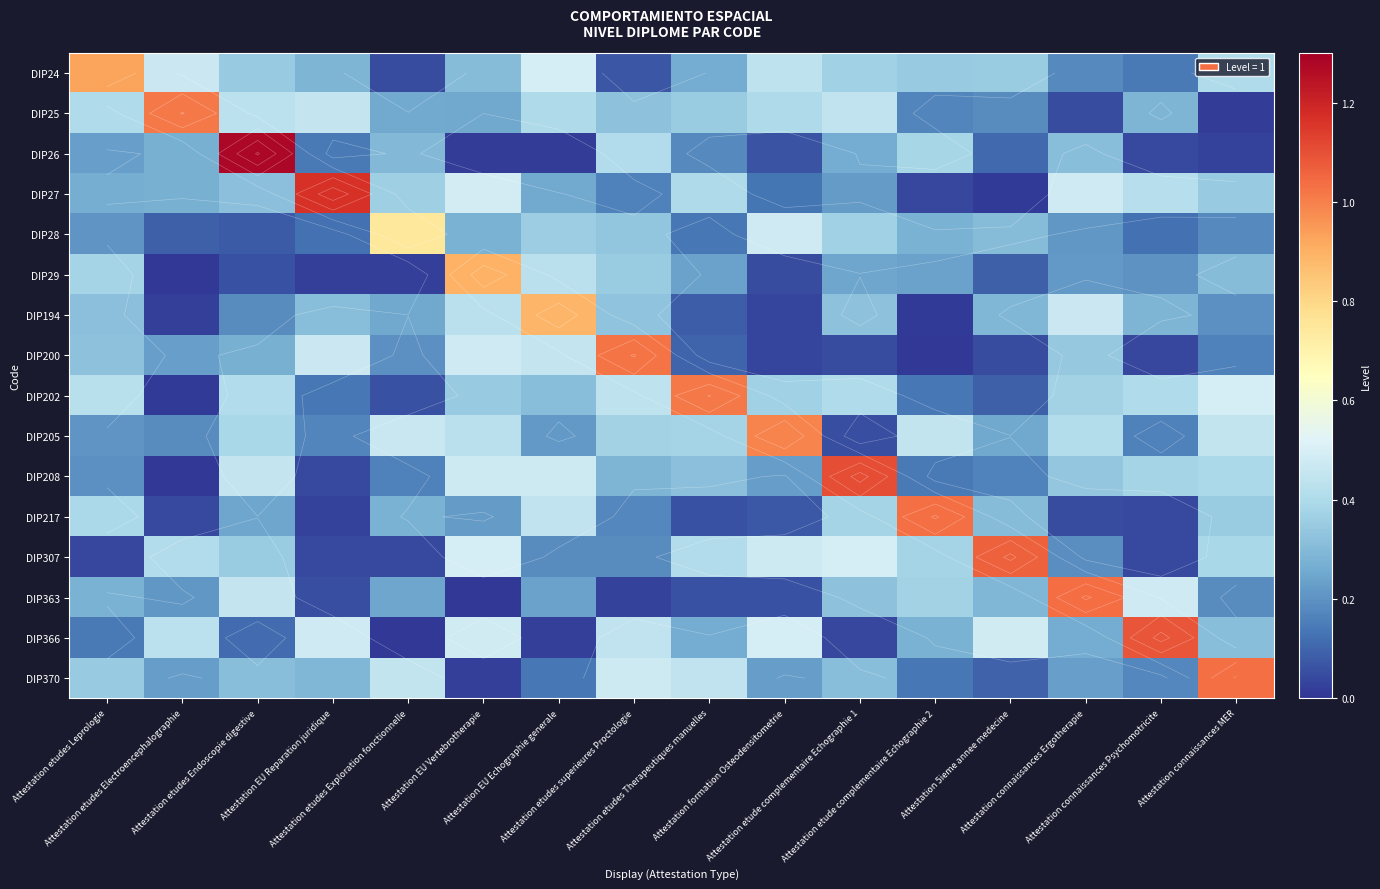

Which has a higher value, Attestation etude complementaire Echographie 2 or Attestation etudes Electroencephalographie?

Attestation etudes Electroencephalographie